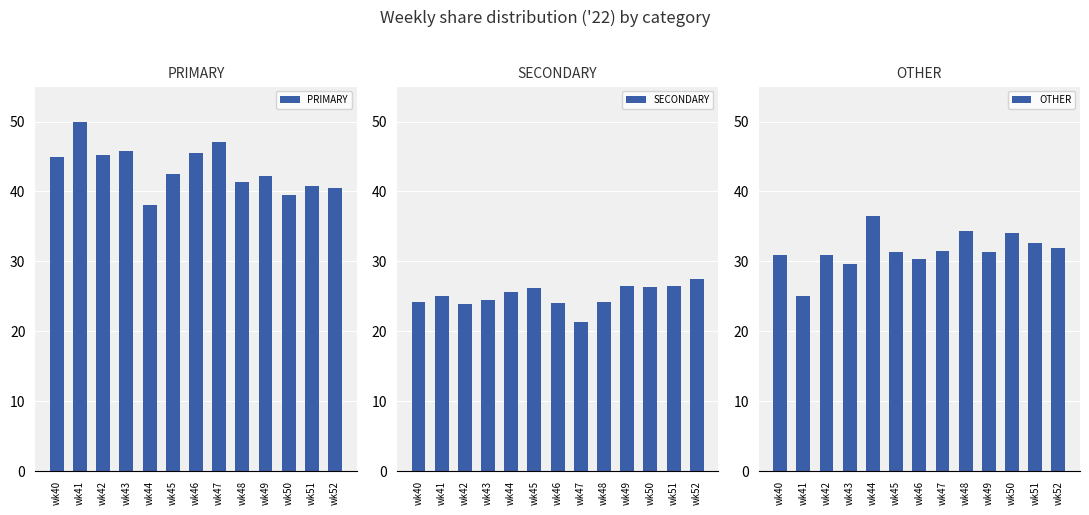

Is it true that OTHER equals 5.4 at wk41?

False